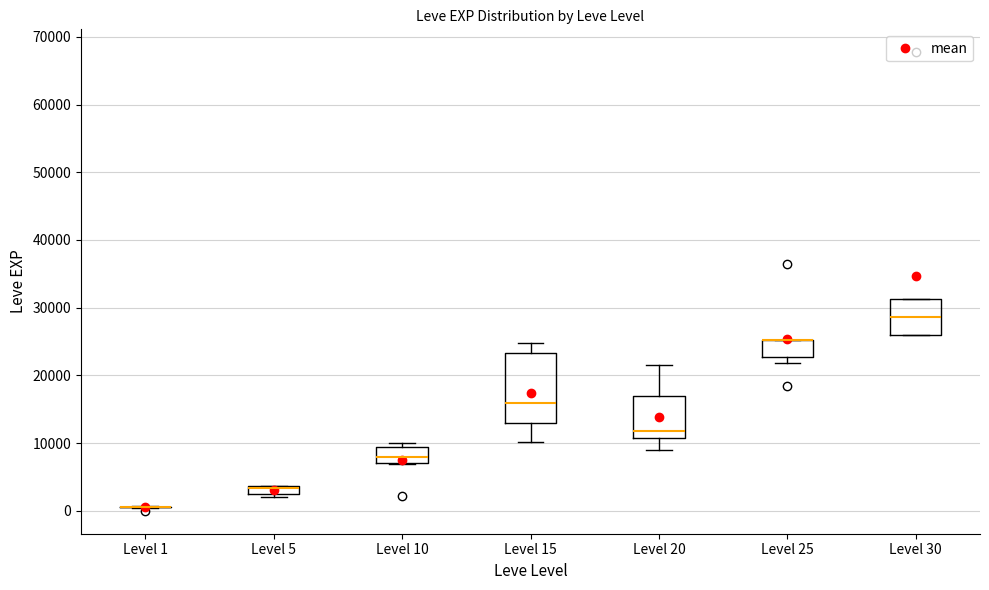

Where does the median line of the box for Level 30 sit on the y-axis? The values are not printed on the chart, so give them approximately, as read against the axis.

29000